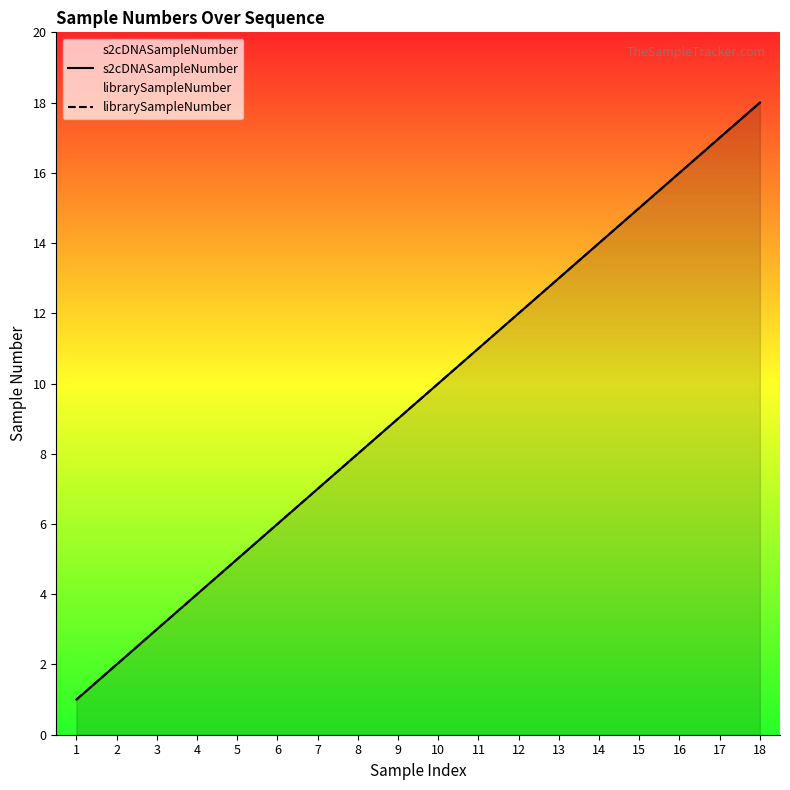

Reading left to right, extract all data points from this chart.

s2cDNASampleNumber: 1	2	3	4	5	6	7	8	9	10	11	12	13	14	15	16	17	18
librarySampleNumber: 1	2	3	4	5	6	7	8	9	10	11	12	13	14	15	16	17	18